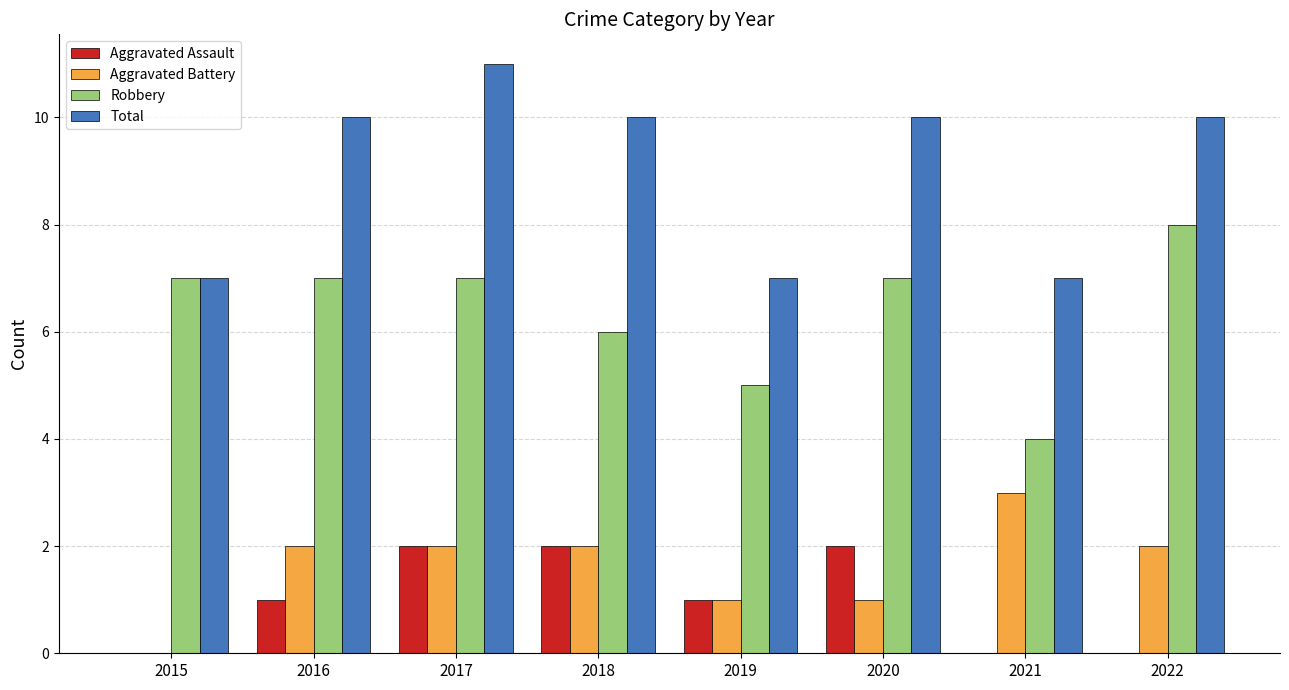

At which category is the sum across all series the highest?

2017